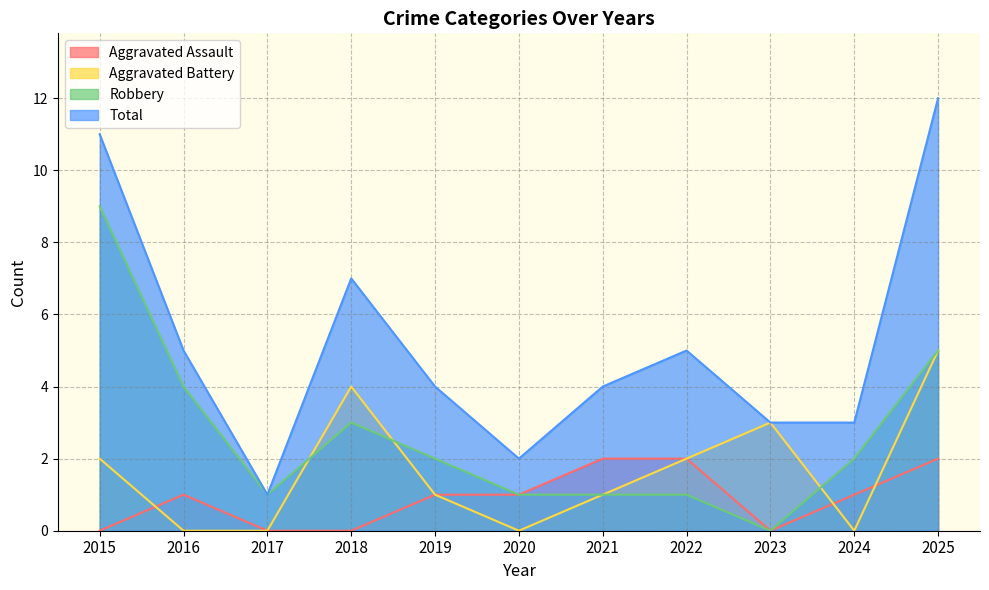

Which series changed the most between 2019 and 2022?

Aggravated Assault